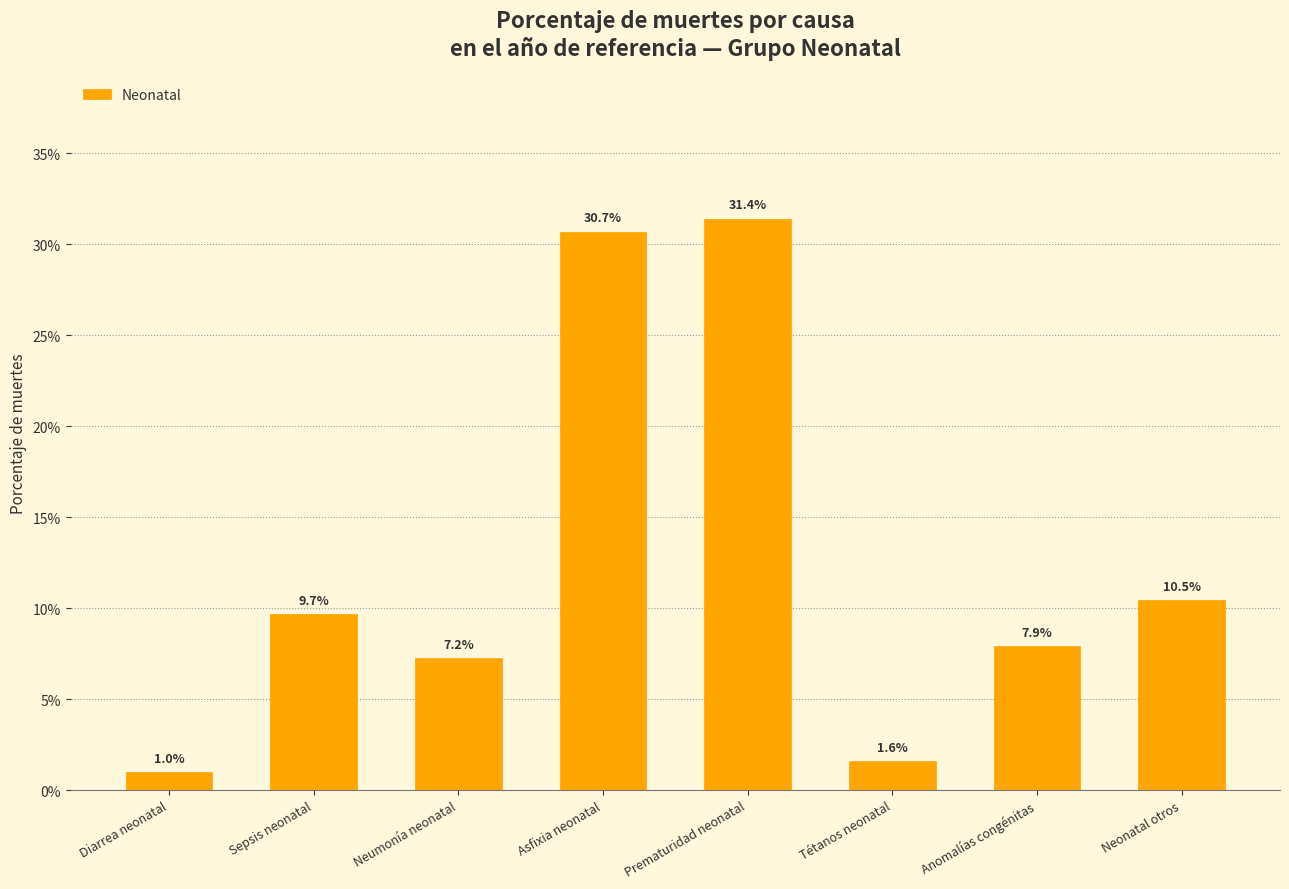

Does the chart contain any negative values?

No